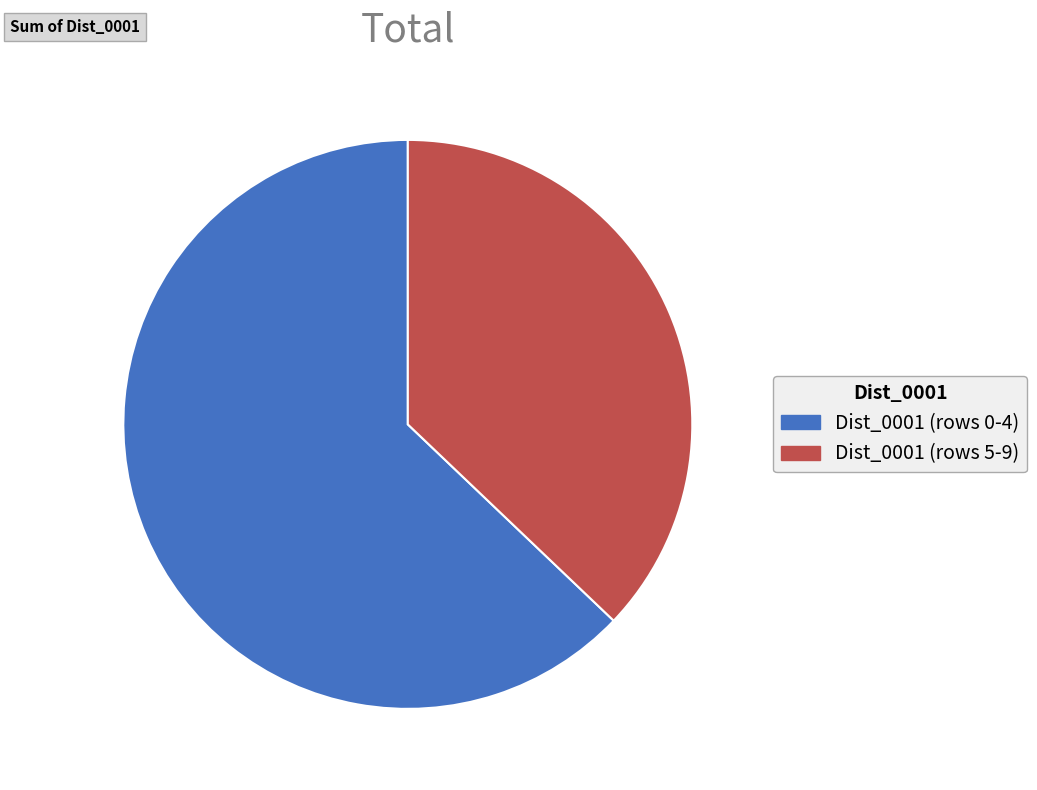

Which category has the smallest portion of the pie?

Dist_0001 (rows 5-9)